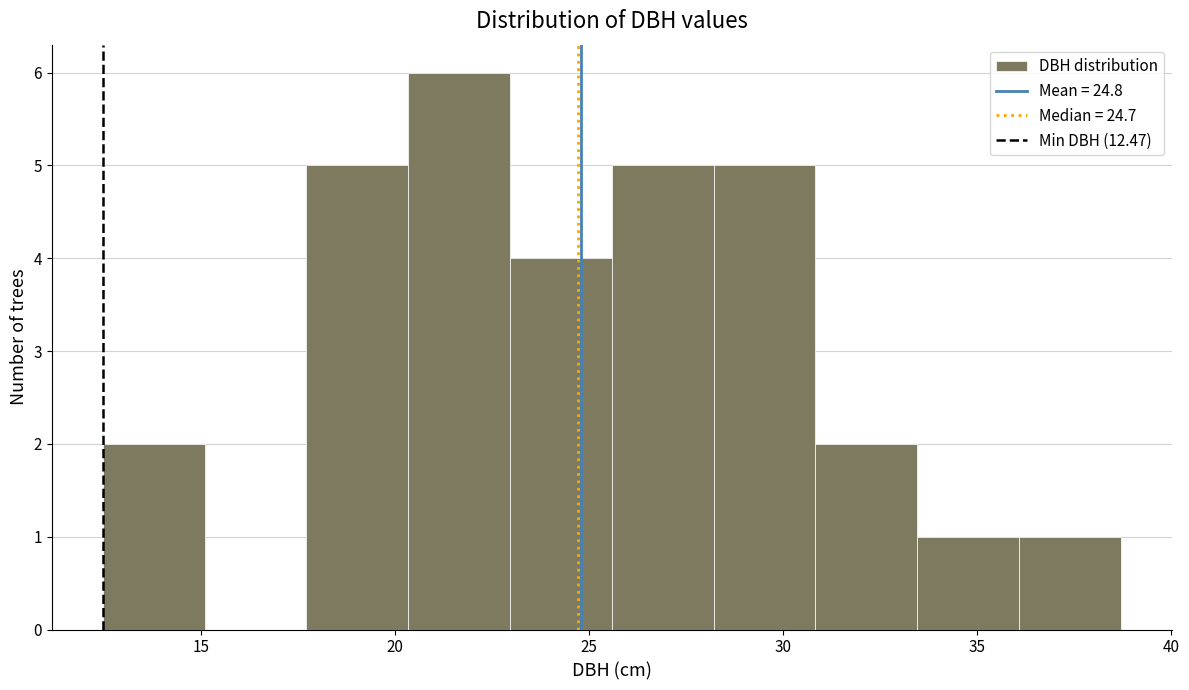

Reading left to right, list every bar in this chart as the range it spans on the x-axis followed by its height. Neither the bar edges nor the heights are printed on the chart, so give them approximately, as read against the axes.

12.5 to 15.0: 2
15.0 to 17.5: 0
17.5 to 20.5: 5
20.5 to 23.0: 6
23.0 to 25.5: 4
25.5 to 28.0: 5
28.0 to 31.0: 5
31.0 to 33.5: 2
33.5 to 36.0: 1
36.0 to 38.5: 1